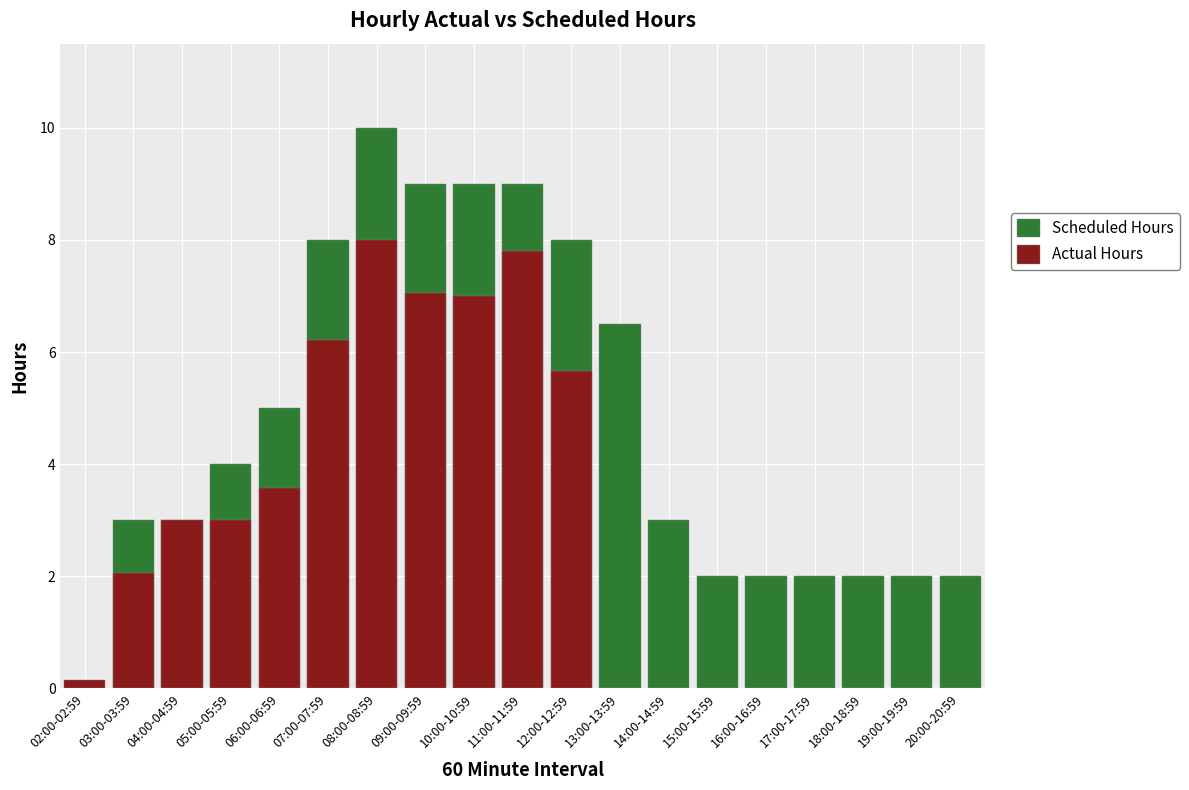

Count the number of categories in the chart.

19